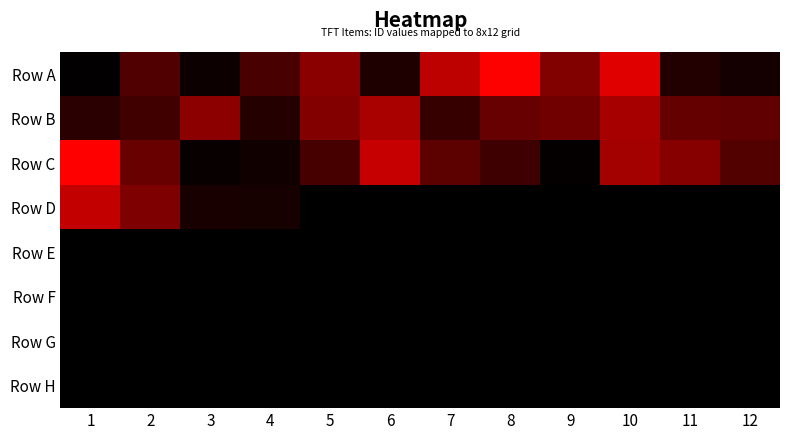

At which category is the sum across all series the highest?

10